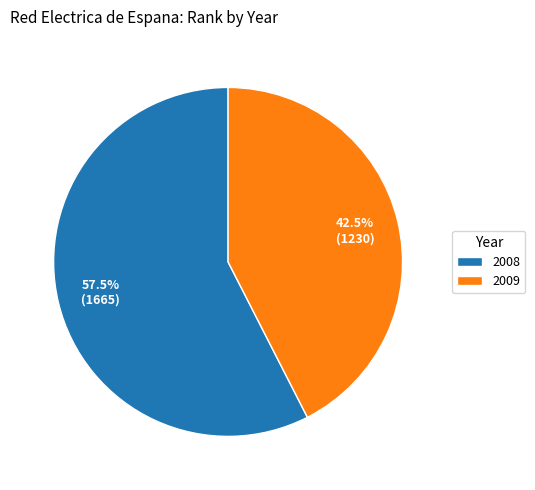

To the nearest percent, what is the average slice percentage?

50%